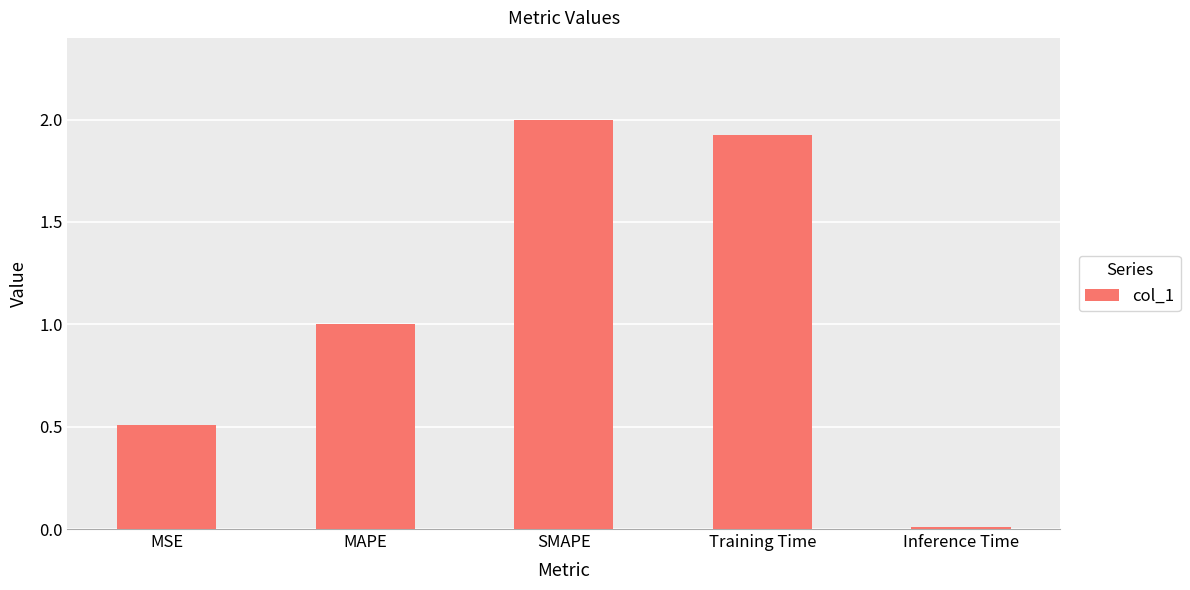

What is the maximum value shown in the chart?

2.0